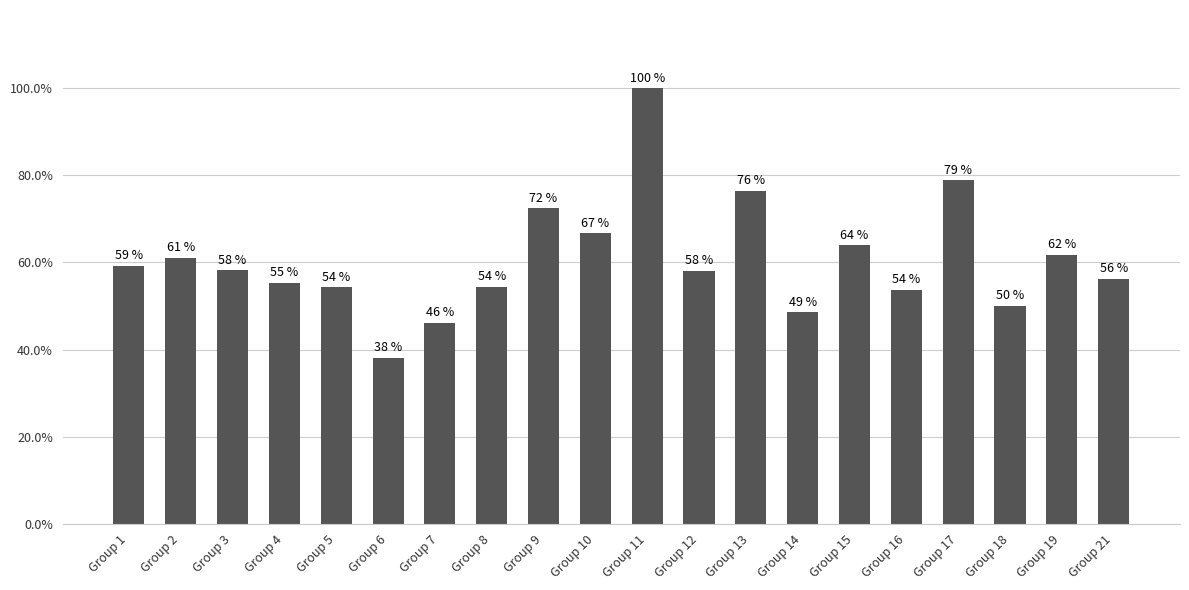

Reading right to left, what are all the values shown in this chart?

Group 21=0.6	Group 19=0.6	Group 18=0.5	Group 17=0.8	Group 16=0.5	Group 15=0.6	Group 14=0.5	Group 13=0.8	Group 12=0.6	Group 11=1.0	Group 10=0.7	Group 9=0.7	Group 8=0.5	Group 7=0.5	Group 6=0.4	Group 5=0.5	Group 4=0.6	Group 3=0.6	Group 2=0.6	Group 1=0.6